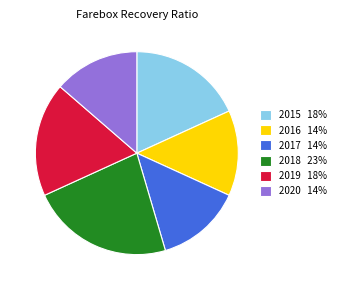

Which has a higher value, 2015 18% or 2016 14%?

2015 18%